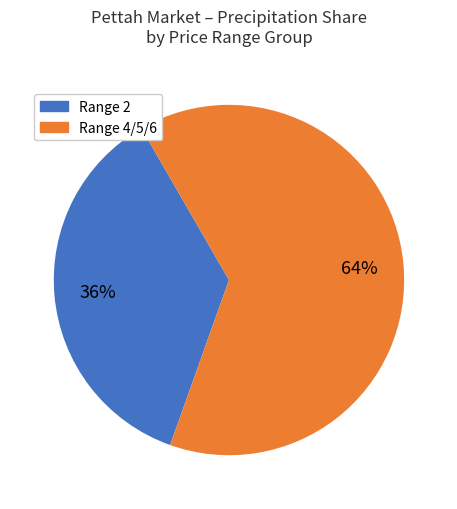

Is there any slice that represents more than half of the pie?

Yes